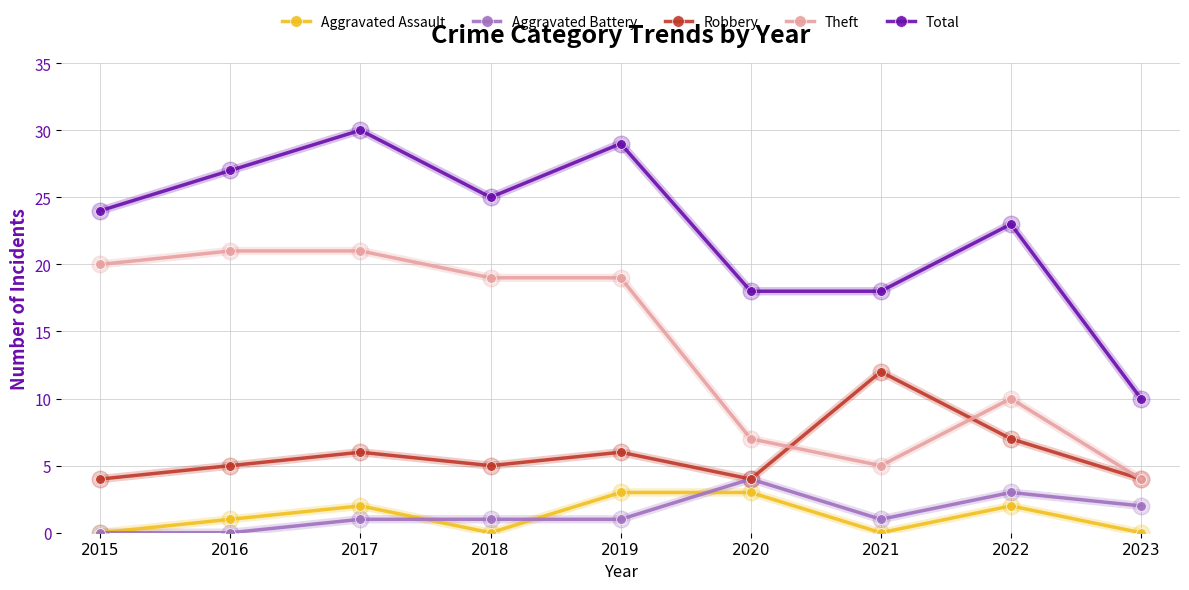

Count the Aggravated Battery values in the range 1 to 2.

5